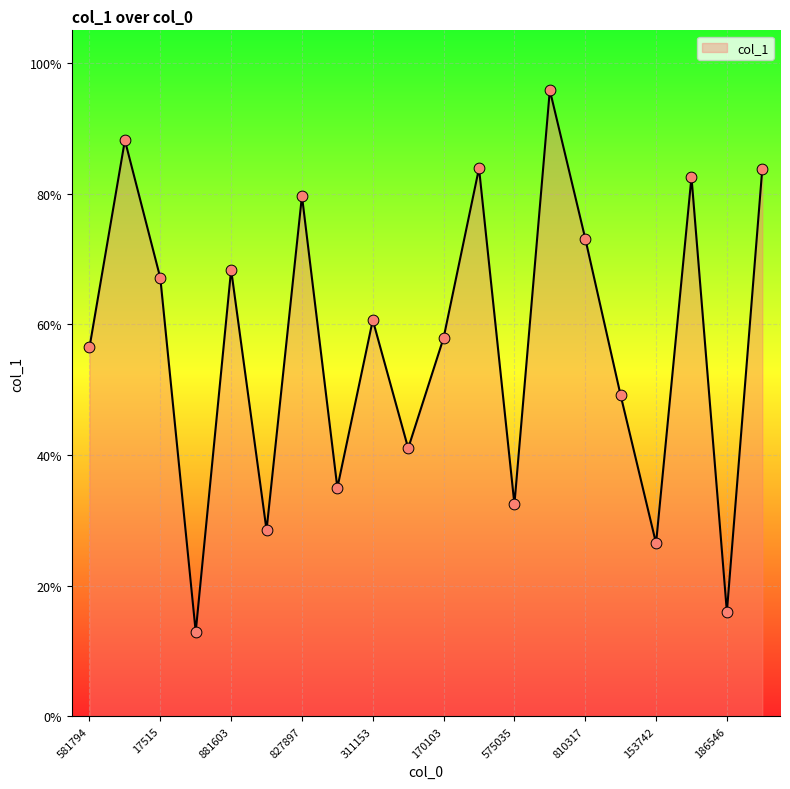

Is this an area chart (filled region under the line)?

Yes